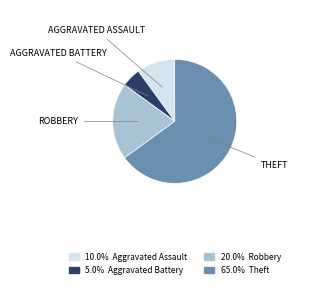

How many segments does this pie chart have?

4